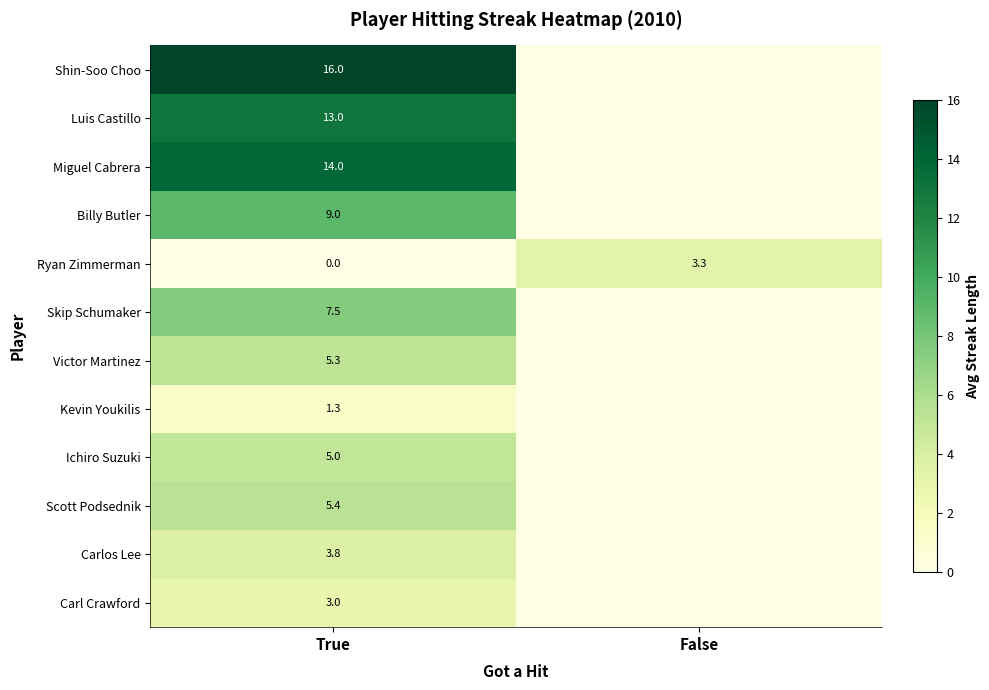

At how many categories does at least one series exceed 11?

1